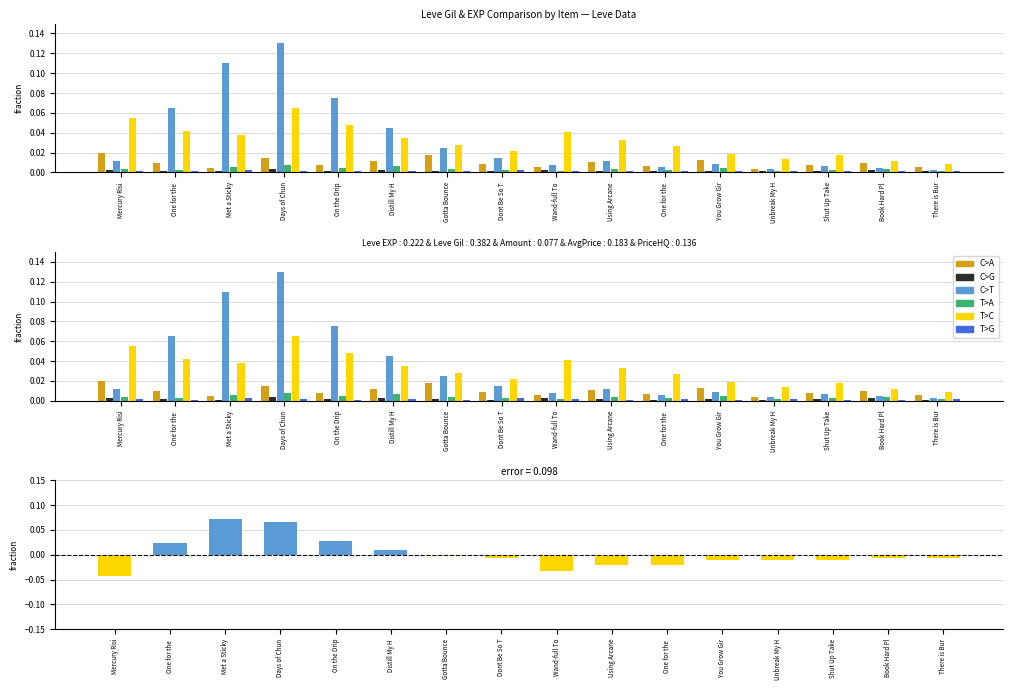

At how many categories does at least one series exceed 0?

16